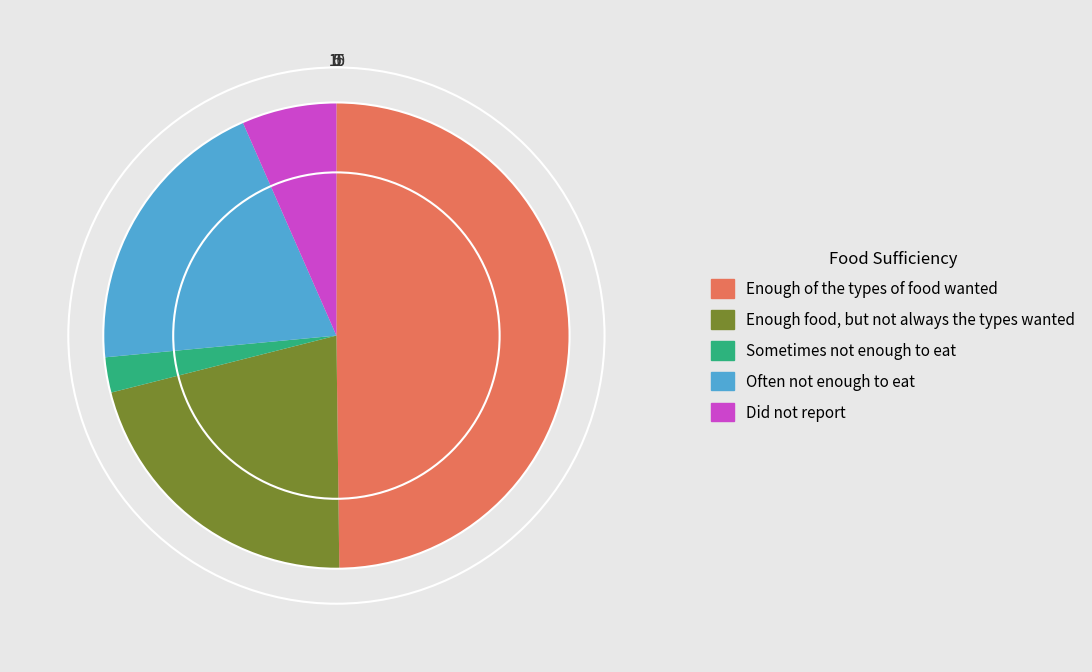

Do Did not report and Enough food, but not always the types wanted together represent more than half of the pie?

No